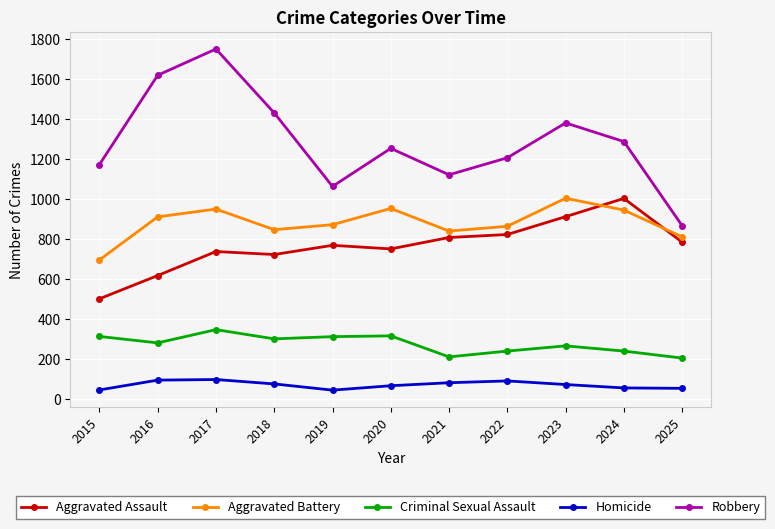

At which category is the sum across all series the highest?

2017